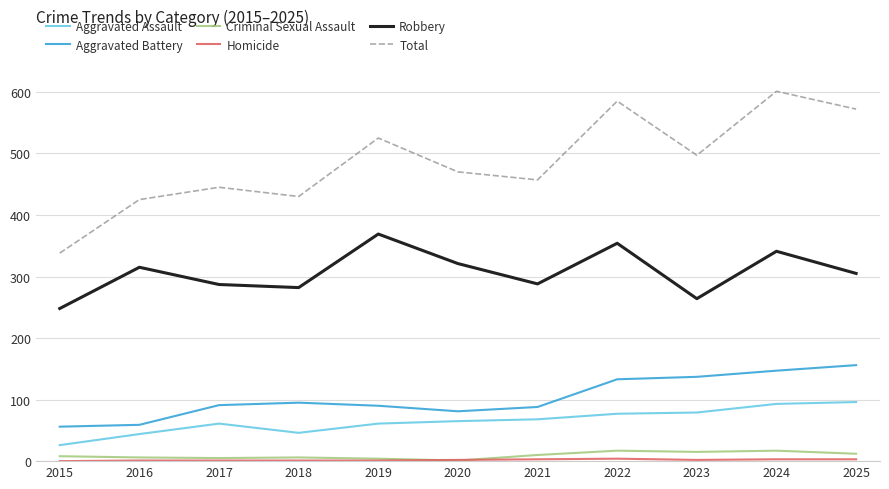

Which series has the widest spread of values?

Total